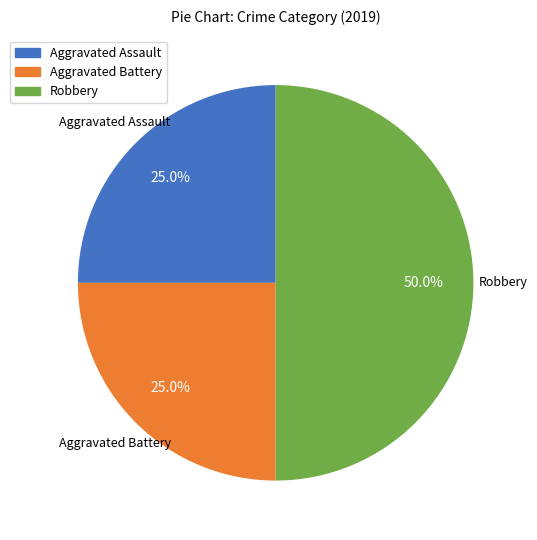

What is the ratio of the value at Aggravated Battery to the value at Robbery?

0.5